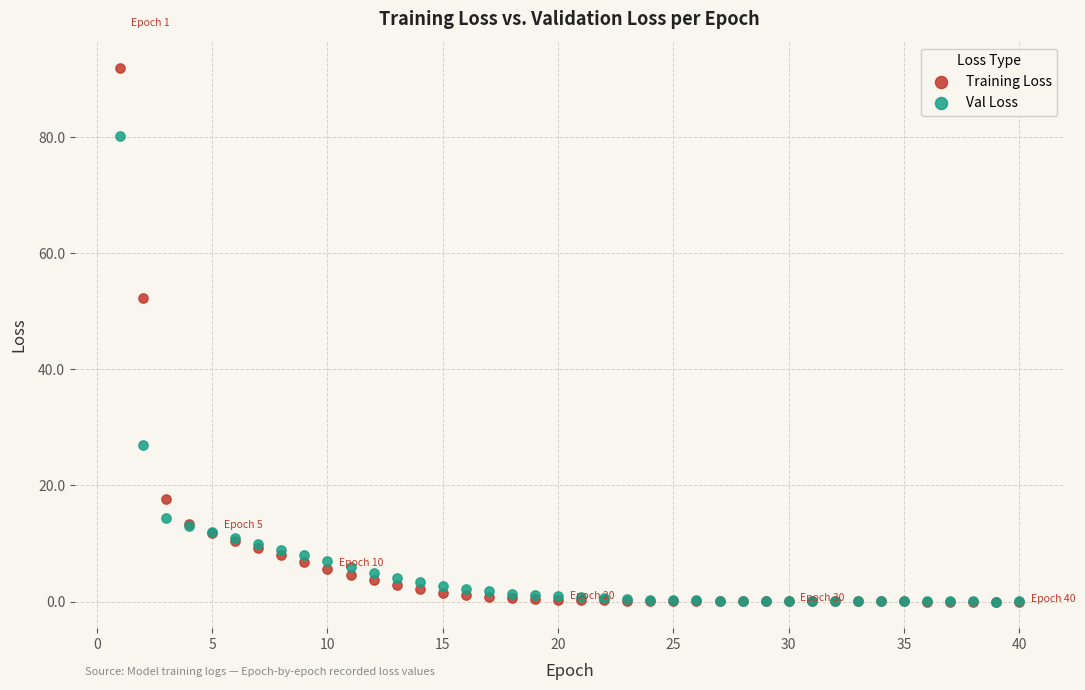

Across all series, what Y value is closest to 45?

52.2